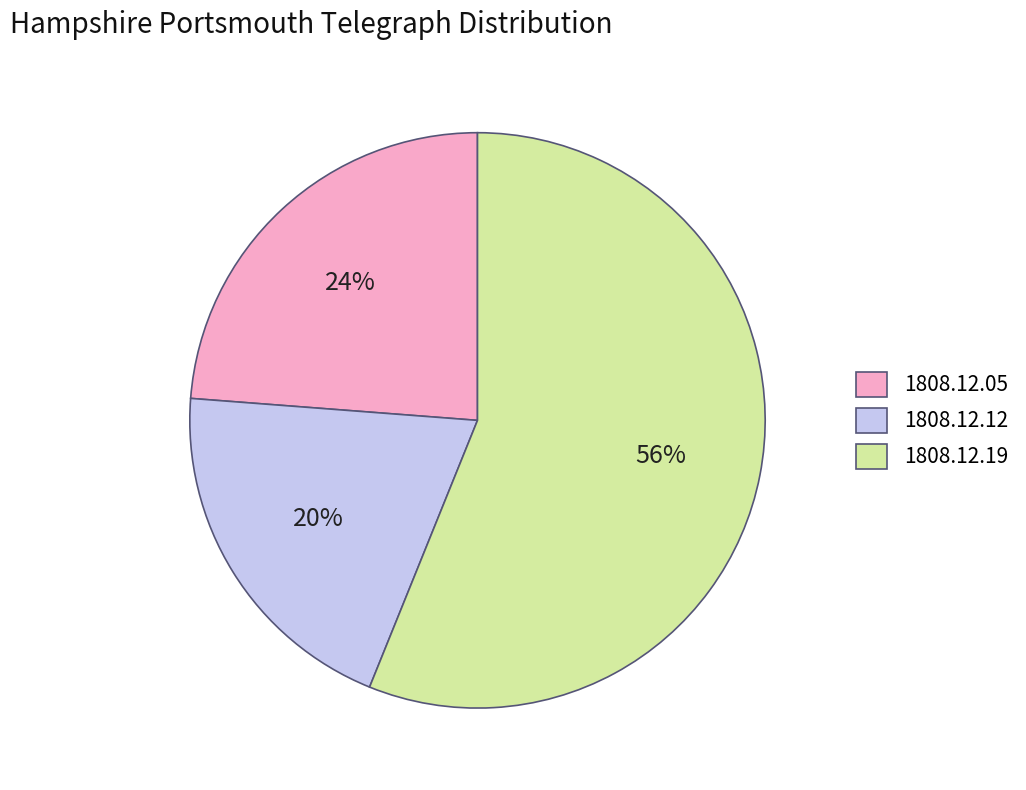

Does any single category account for the majority?

Yes